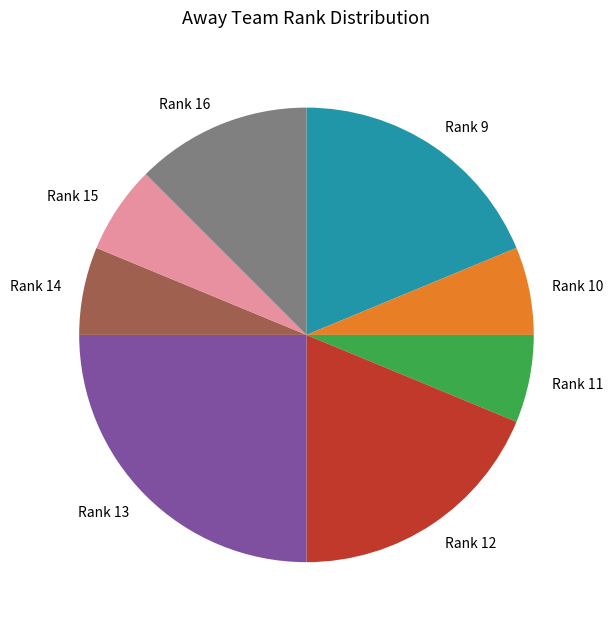

Which slice is the largest?

Rank 13